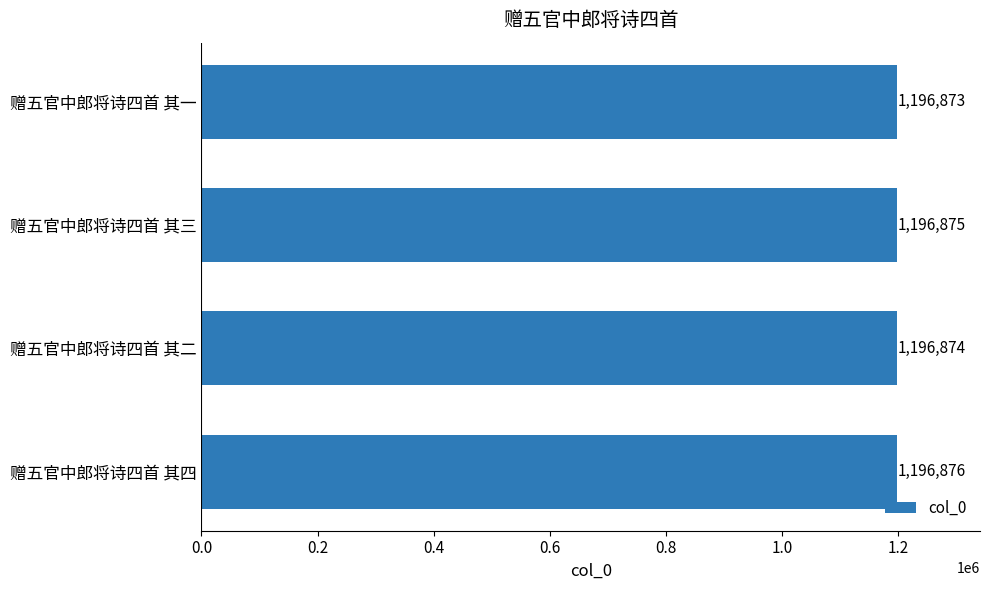

Does the chart contain any negative values?

No